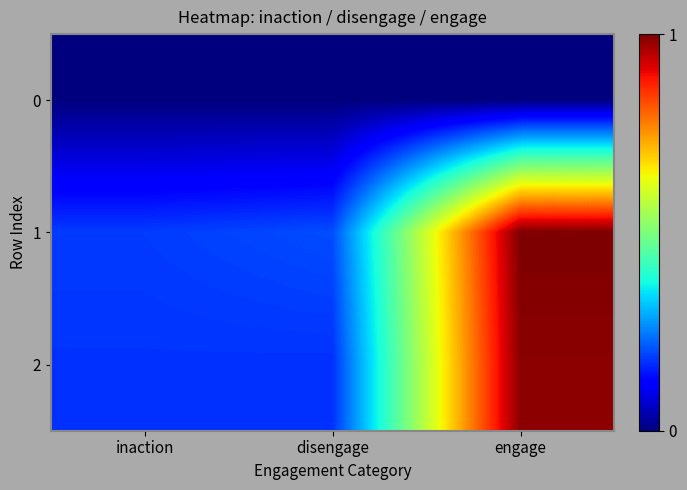

Which series has the largest total across all categories?

1